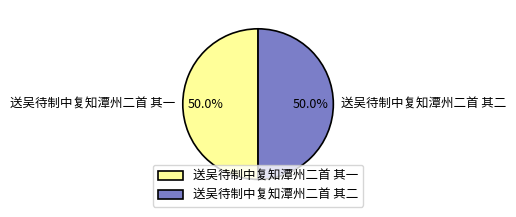

What percentage is the 送吴待制中复知潭州二首 其二 slice, to the nearest percent?

50%